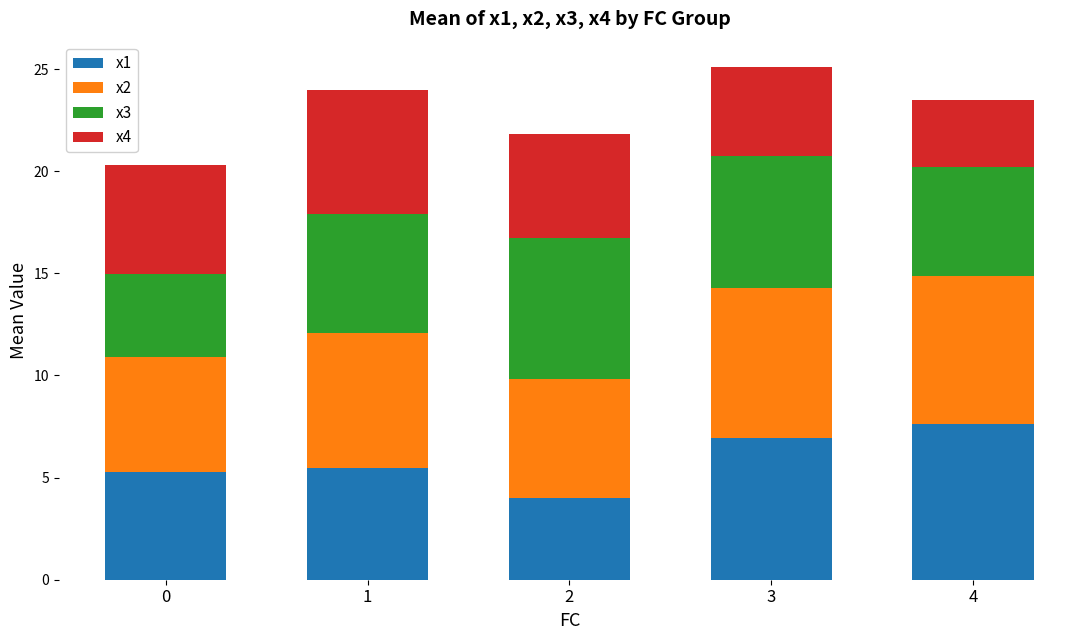

What is the total value across all series at 0?

20.3